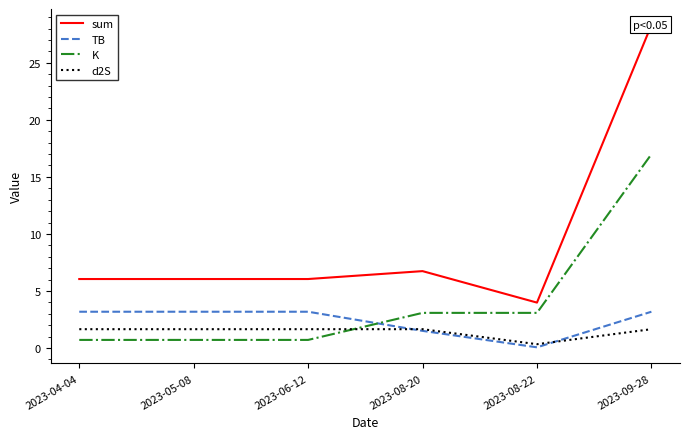

The TB series shows 3.2 at 2023-09-28. True or false?

True